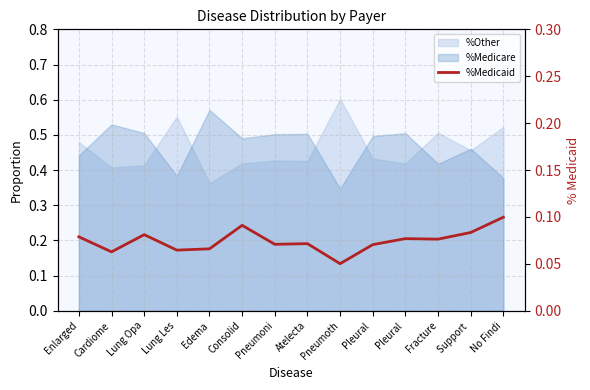

Reading left to right, transcribe all the data shown in this chart.

Enlarged=0.1	Cardiome=0.1	Lung Opa=0.1	Lung Les=0.1	Edema=0.1	Consolid=0.1	Pneumoni=0.1	Atelecta=0.1	Pneumoth=0.1	Pleural =0.1	Pleural =0.1	Fracture=0.1	Support =0.1	No Findi=0.1